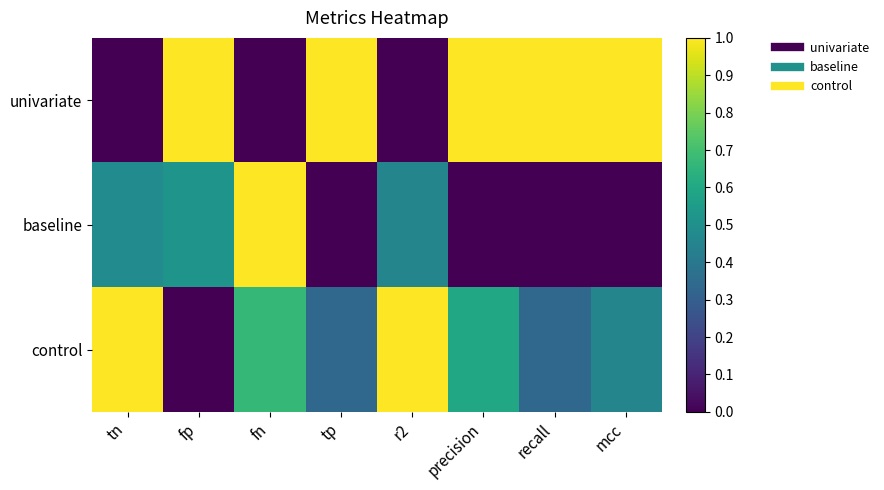

Which has a higher value, tn or tp?

tp